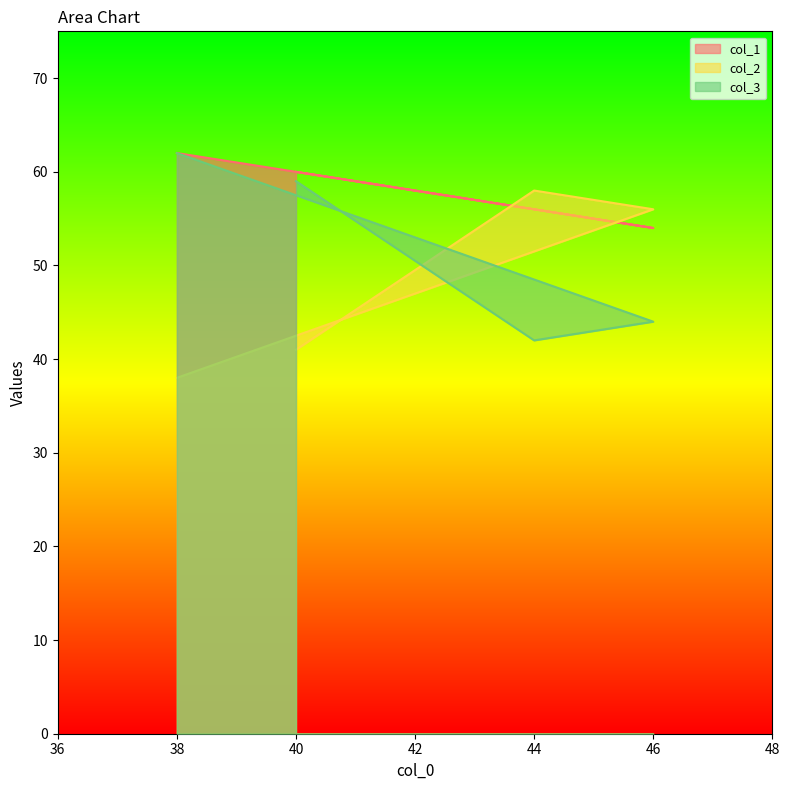

At how many categories does at least one series exceed 53?

4